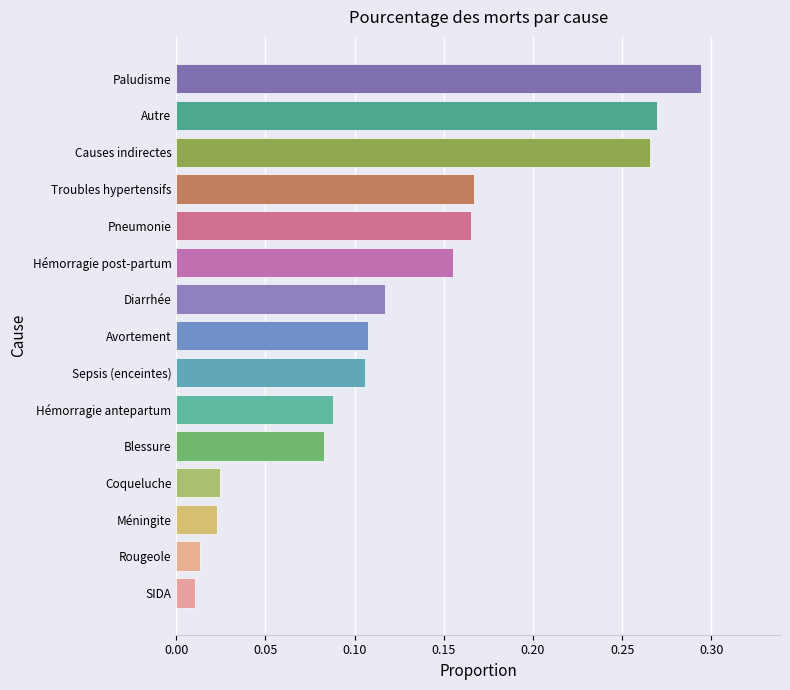

The chart shows a value of 0.2 at Diarrhée. True or false?

False